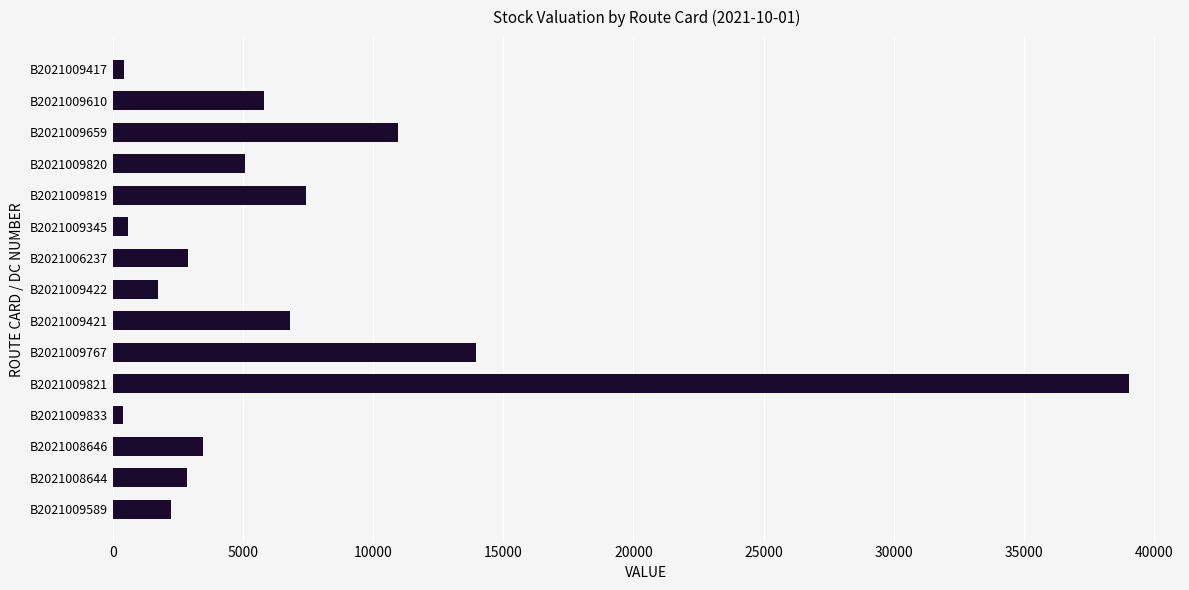

What is the label of the 9th bar from the bottom?

B2021006237